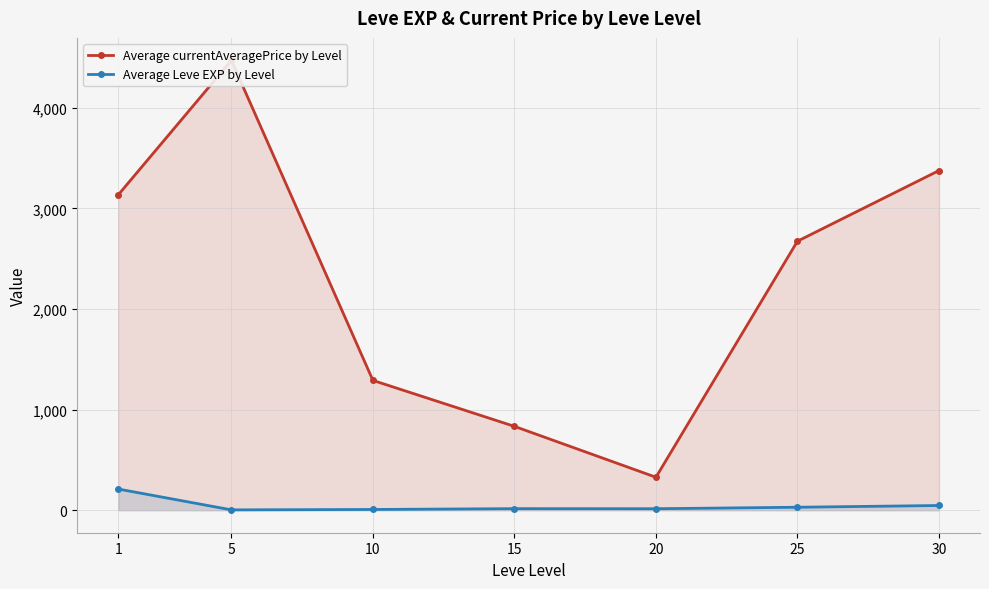

How many series are shown in this chart?

2